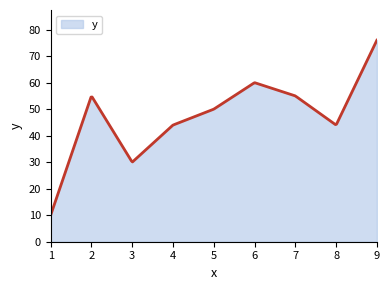

What is the minimum value shown in the chart?

10.0